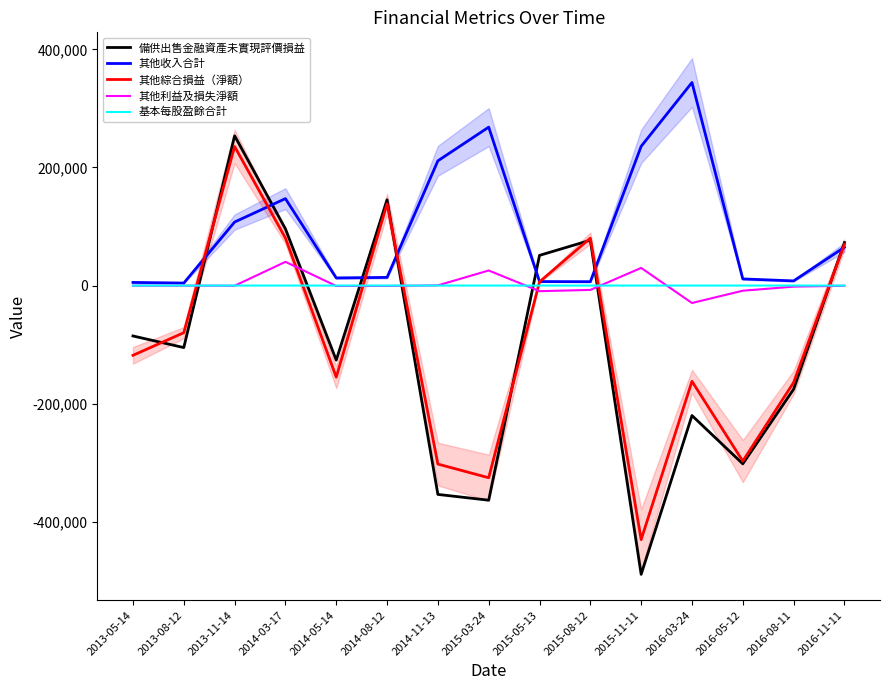

Which series changed the most between 2016-05-12 and 2016-11-11?

備供出售金融資產未實現評價損益